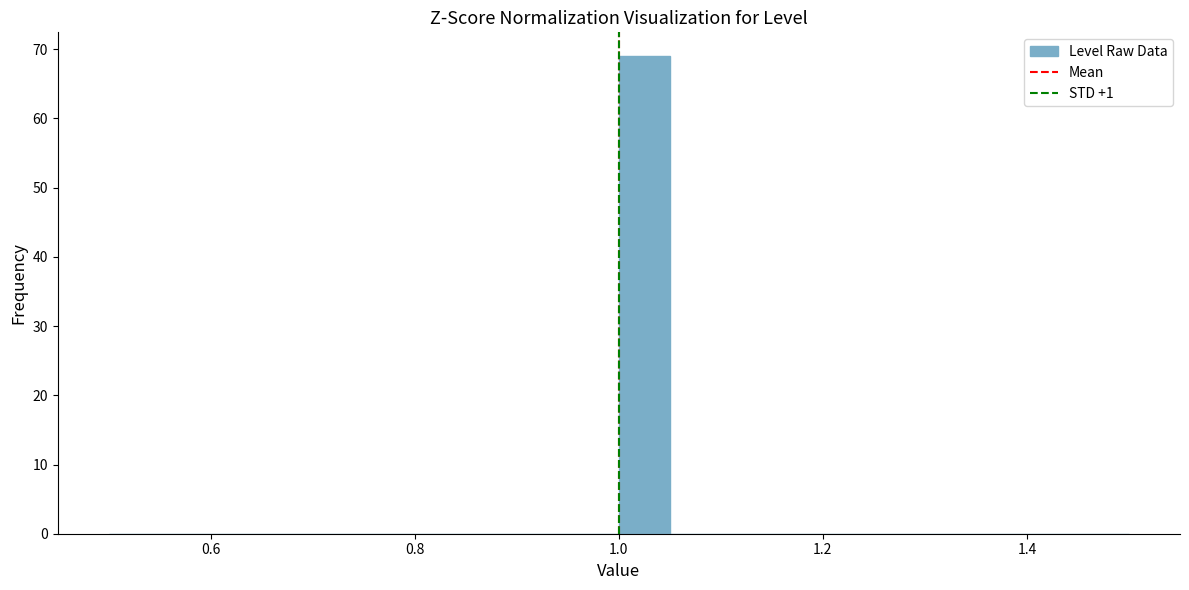

Read against the x-axis, roughly where is the centre of the tallest bar?

1.02